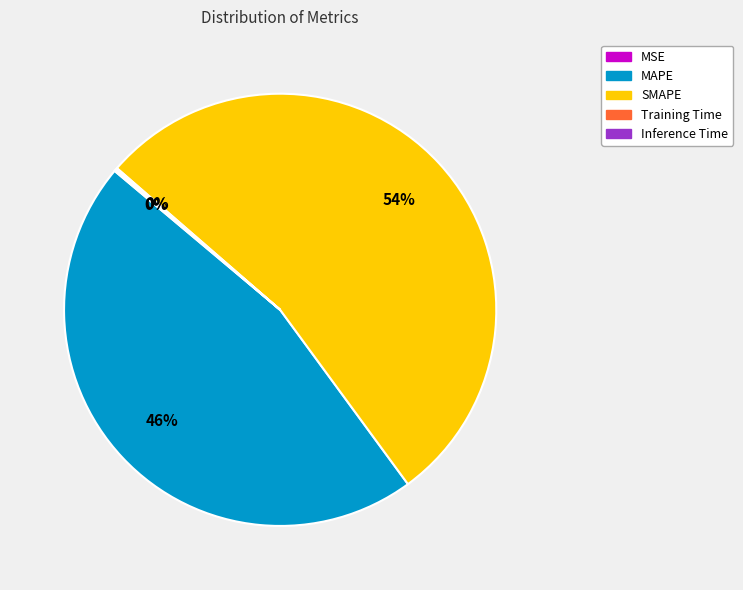

True or false: MAPE accounts for 58% of the total.

False